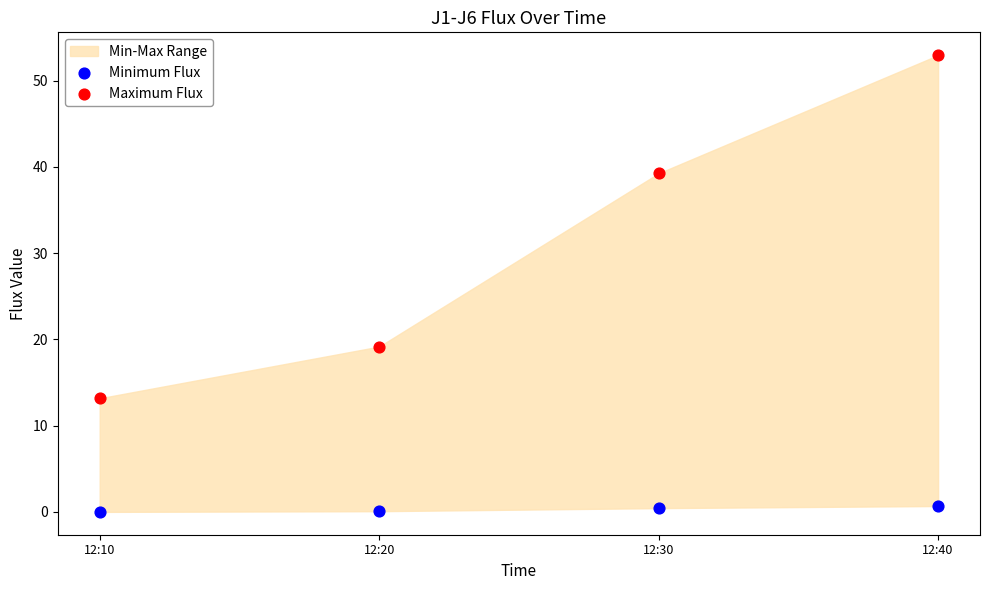

Across all data points, what is the range of Y values (max minus min)?

53.0